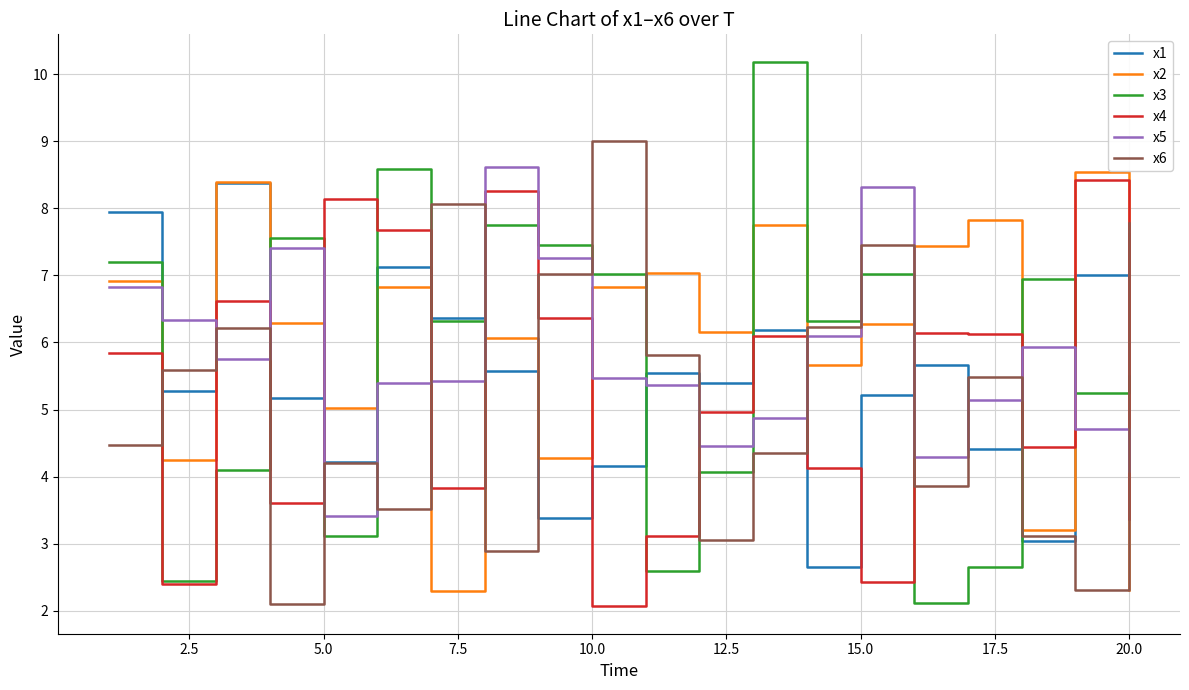

Which series has the largest range (max minus min)?

x3